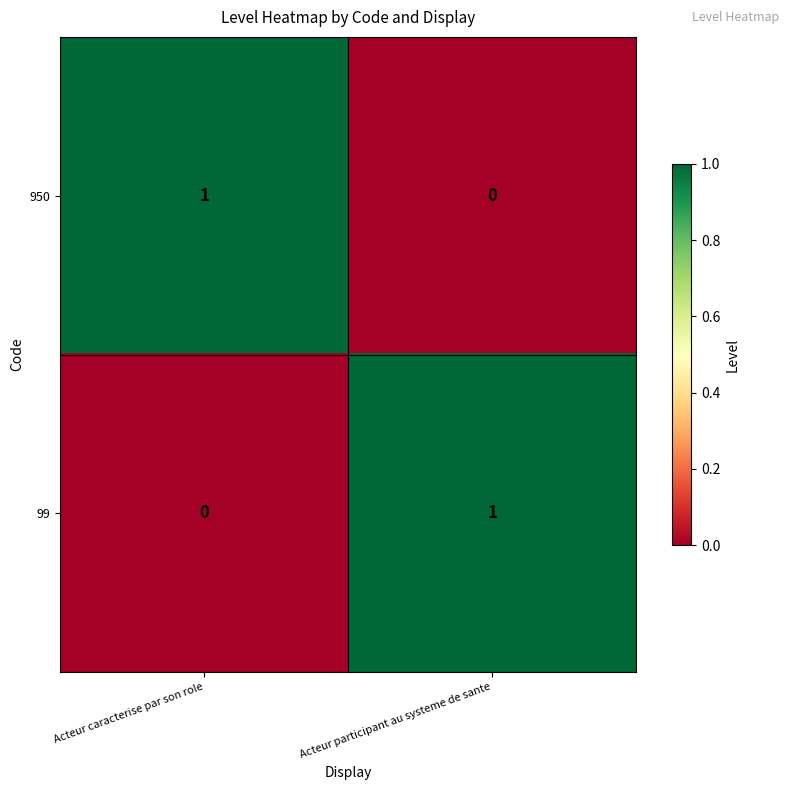

Rank the series at Acteur participant au systeme de sante from lowest to highest value.

950, 99